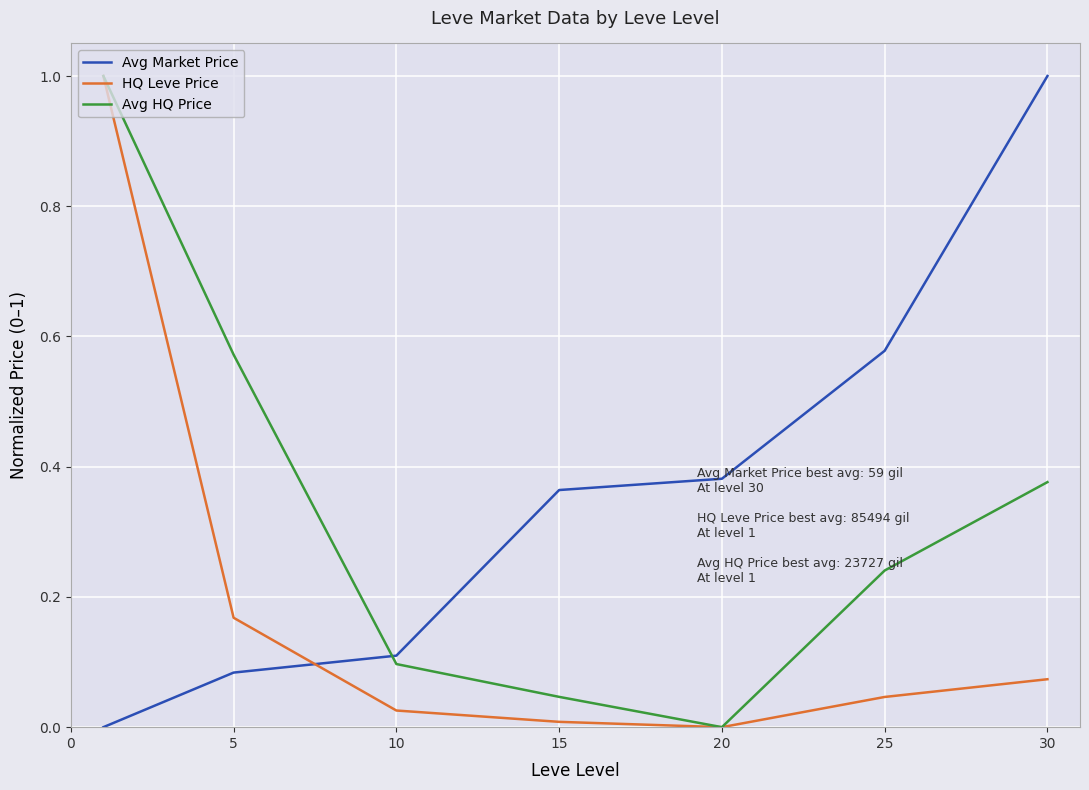

Which series ends up on top after the final intersection of HQ Leve Price and Avg Market Price?

Avg Market Price